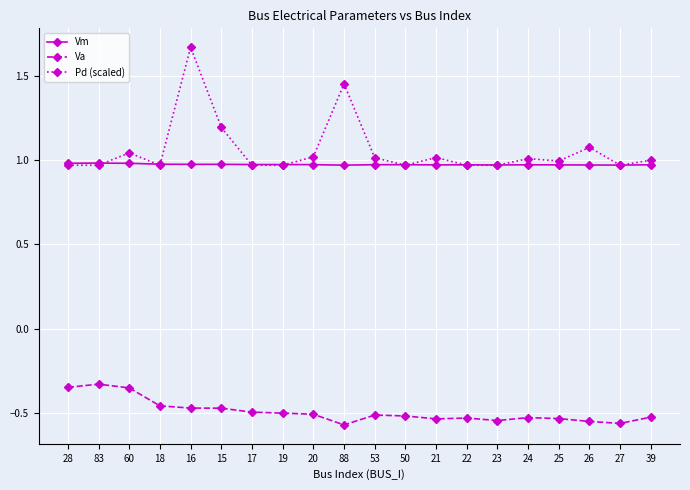

True or false: Vm and Va intersect in this chart.

False